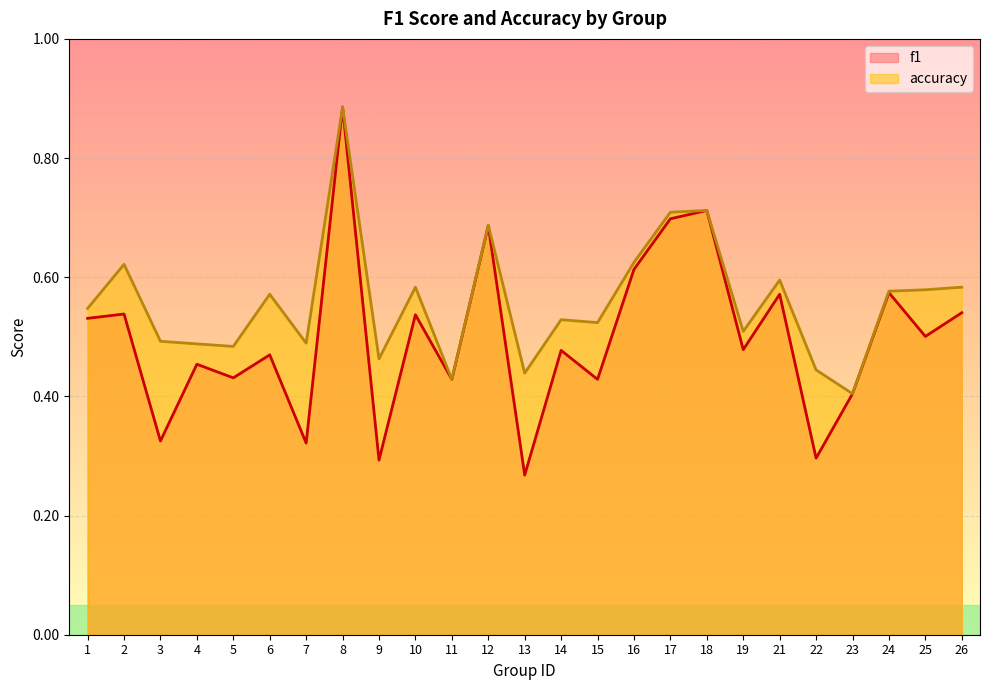

Reading left to right, list all the values displayed in this chart.

f1: 0.5	0.5	0.3	0.5	0.4	0.5	0.3	0.9	0.3	0.5	0.4	0.7	0.3	0.5	0.4	0.6	0.7	0.7	0.5	0.6	0.3	0.4	0.6	0.5	0.5
accuracy: 0.5	0.6	0.5	0.5	0.5	0.6	0.5	0.9	0.5	0.6	0.4	0.7	0.4	0.5	0.5	0.6	0.7	0.7	0.5	0.6	0.4	0.4	0.6	0.6	0.6